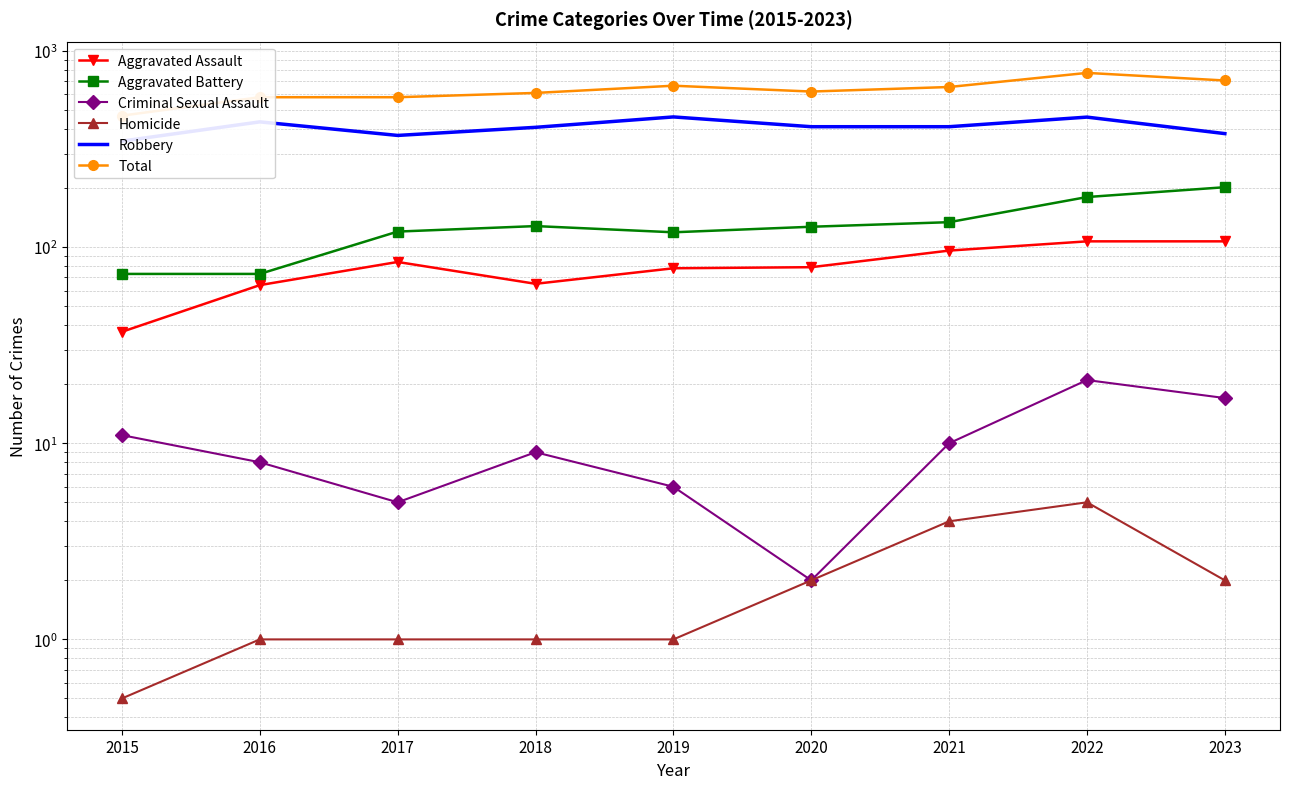

What value does the Aggravated Assault series have at 2022?

107.0